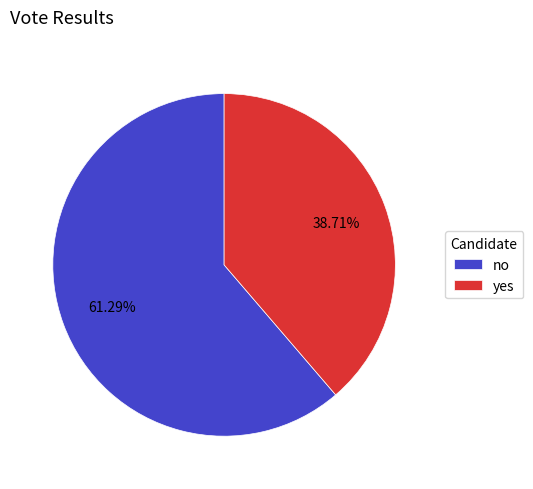

Does any single category account for the majority?

Yes